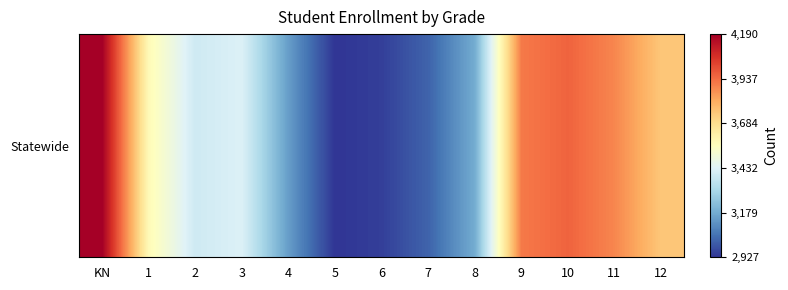

What is the smallest value displayed?

2927